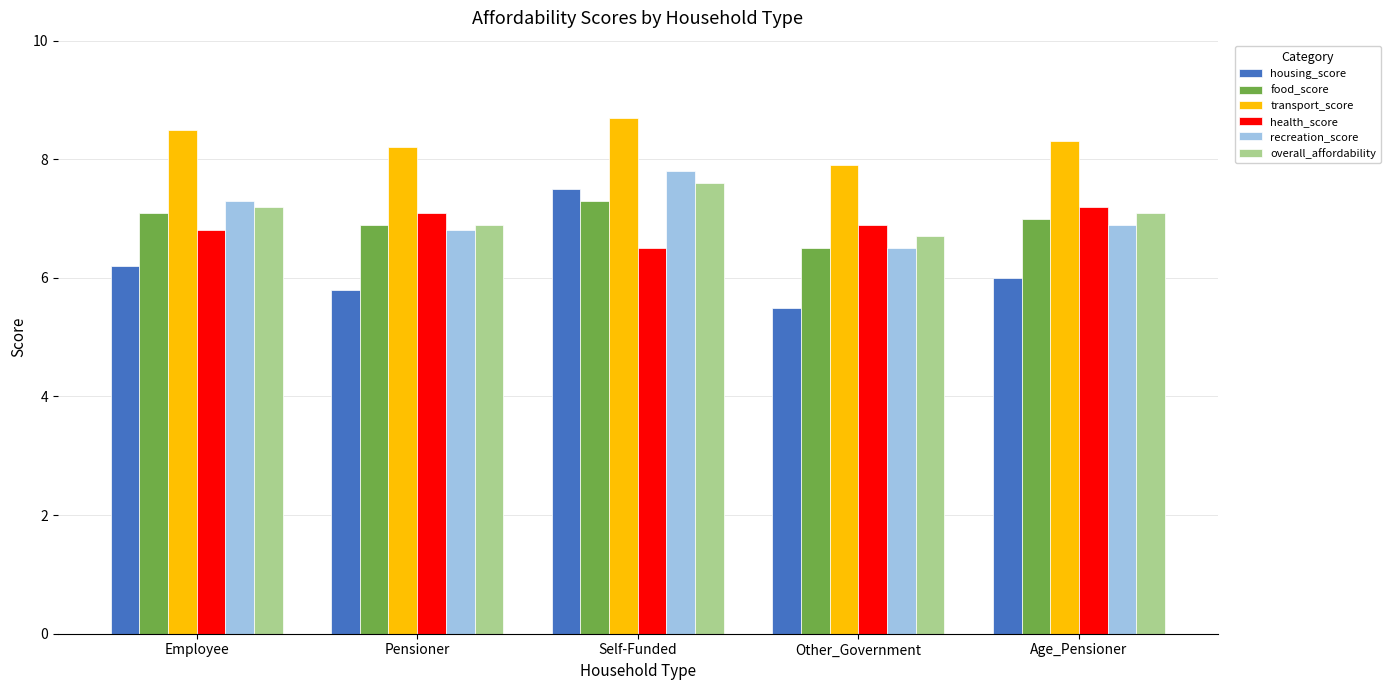

List the series in order of their peak value, highest first.

transport_score, recreation_score, overall_affordability, housing_score, food_score, health_score